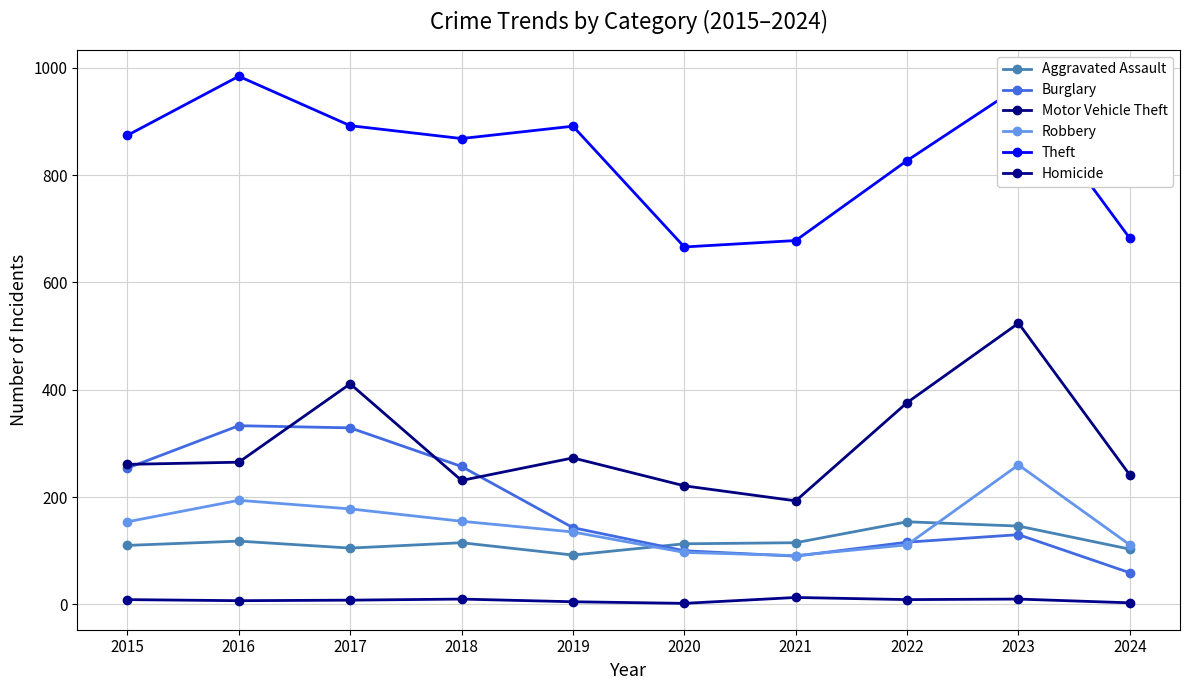

List the series in order of their peak value, lowest first.

Homicide, Aggravated Assault, Robbery, Burglary, Motor Vehicle Theft, Theft